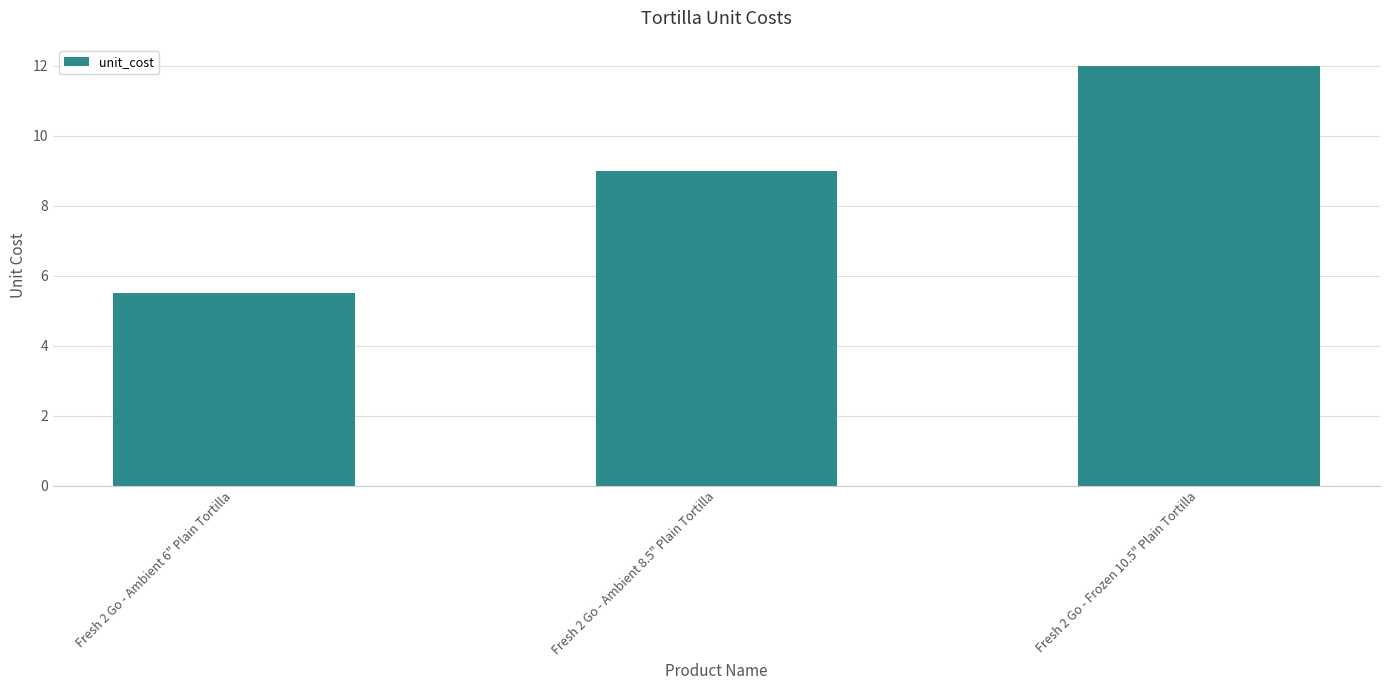

At which label is the value closest to 8?

Fresh 2 Go - Ambient 8.5" Plain Tortilla